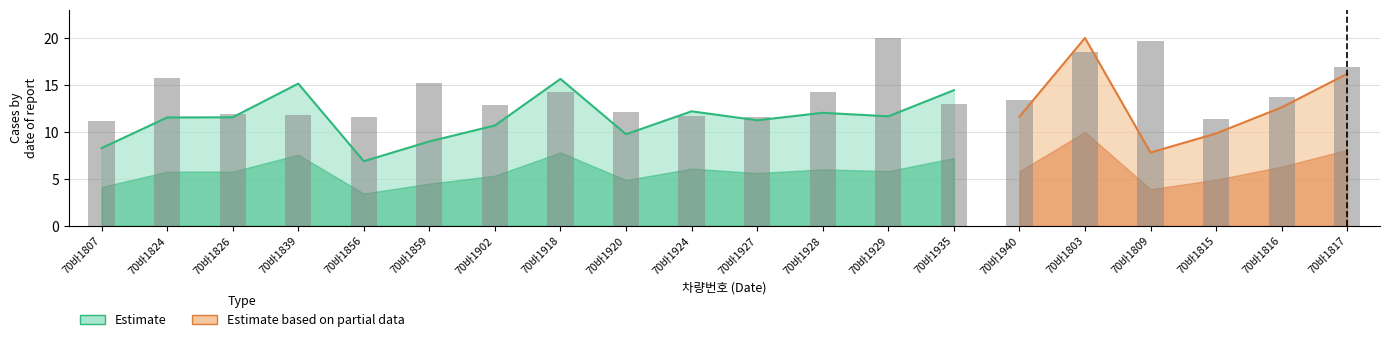

List the labels in order of value, largest first.

70바1929, 70바1809, 70바1803, 70바1817, 70바1824, 70바1859, 70바1928, 70바1918, 70바1816, 70바1940, 70바1935, 70바1902, 70바1920, 70바1826, 70바1839, 70바1924, 70바1927, 70바1856, 70바1815, 70바1807